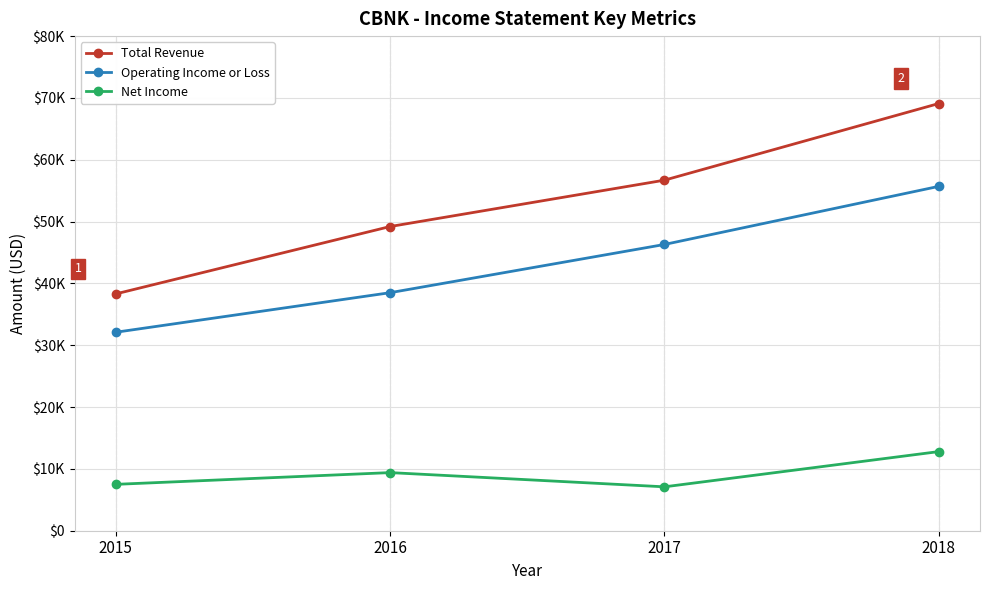

What is the spread (max minus min) of values at 2018?

56300